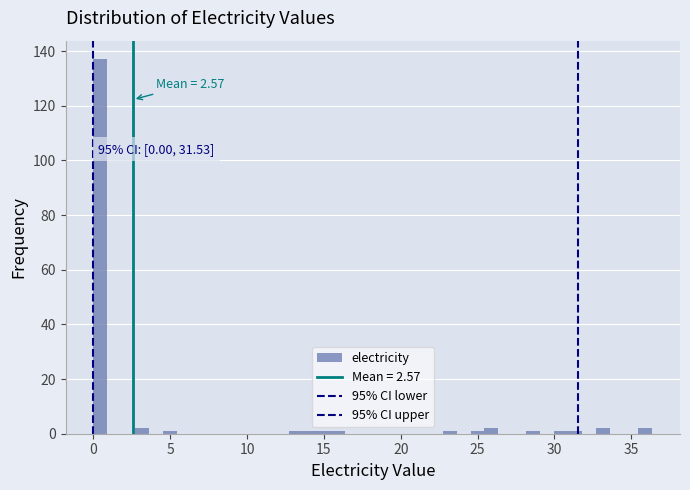

Around what value on the x-axis is the tallest bar? Give the approximate position of its centre, as read against the axis.

0.5